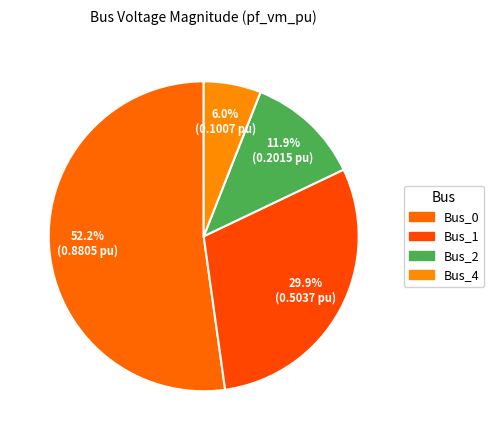

What is the majority slice?

Bus_0